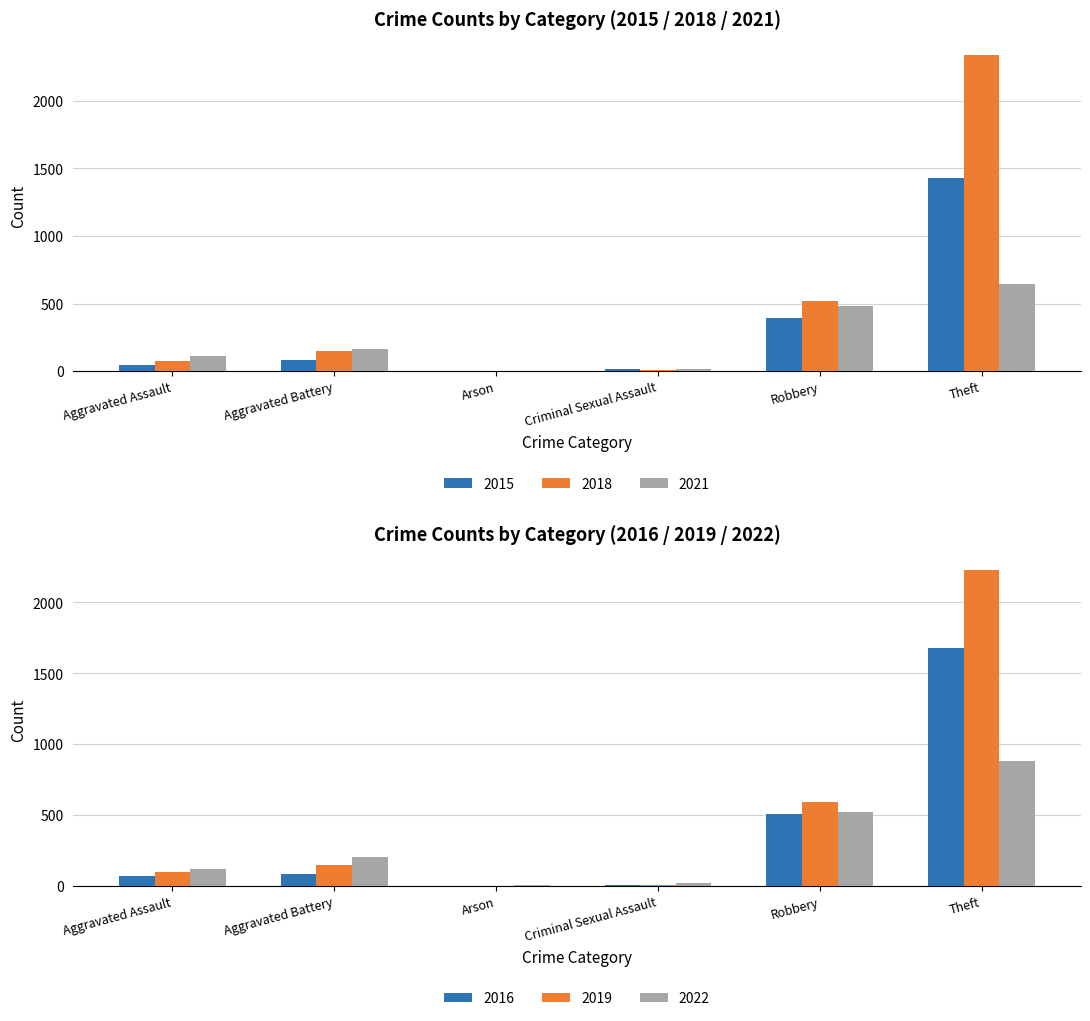

The value of 2021 at Criminal Sexual Assault is 14. True or false?

True